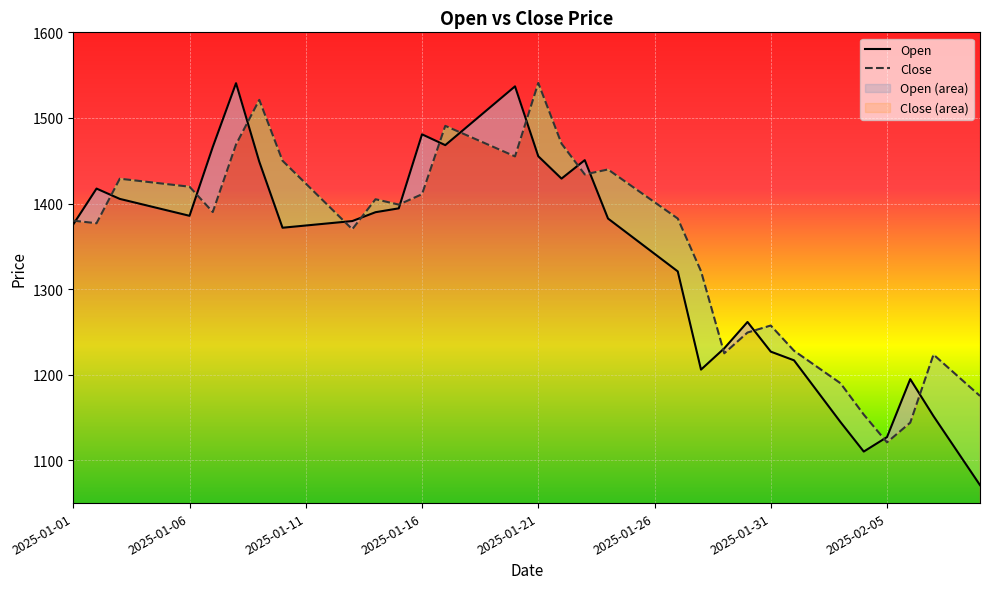

True or false: Close has a value of 1257.5 at 2025-01-31.

True